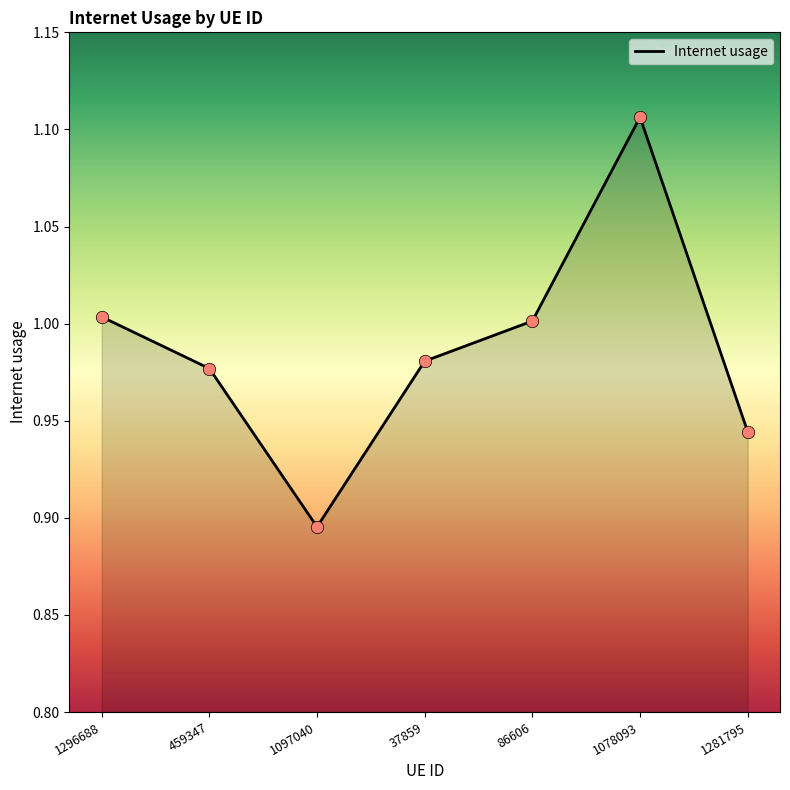

Which has a higher value, 37859 or 459347?

37859